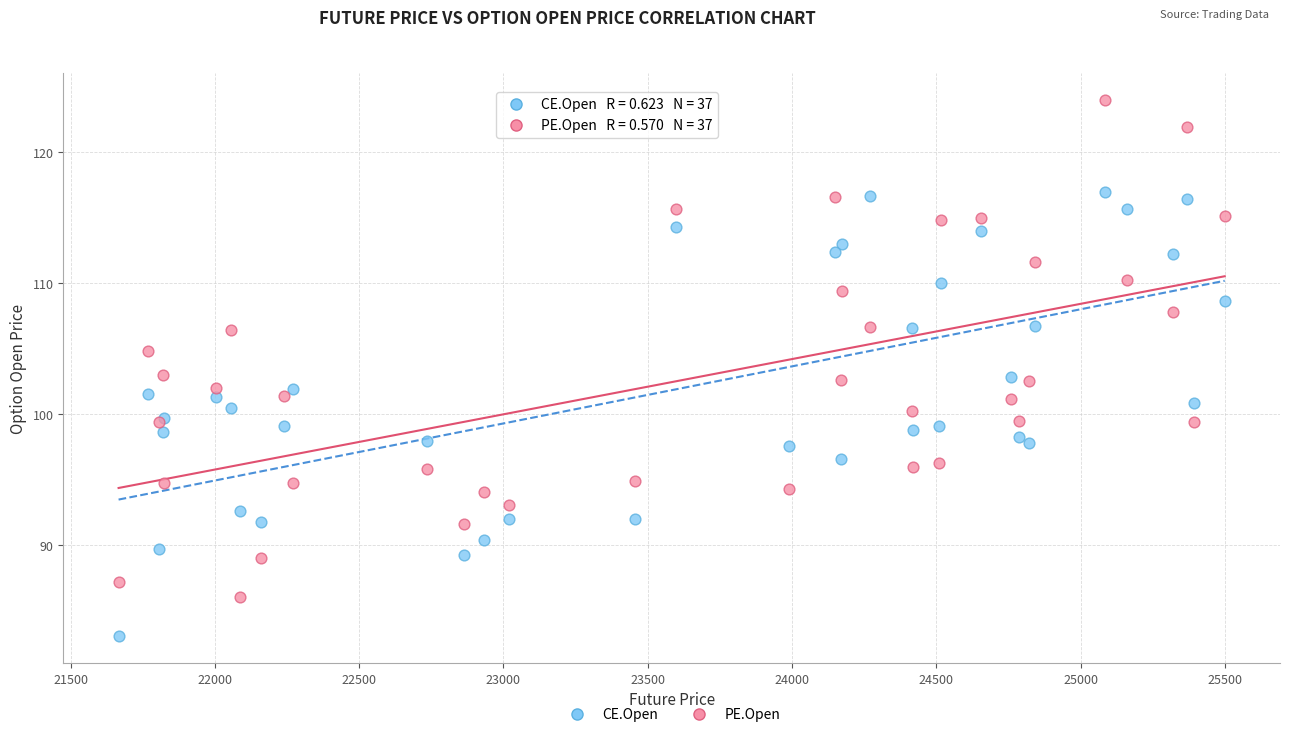

Which series reaches the maximum Y coordinate?

PE.Open